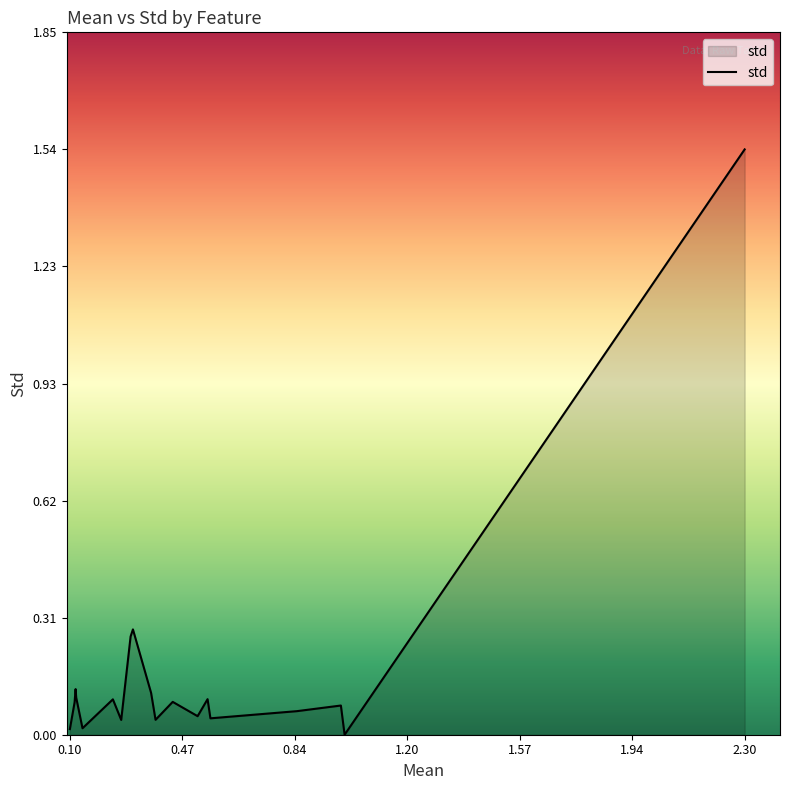

How many lines are shown in the chart?

1